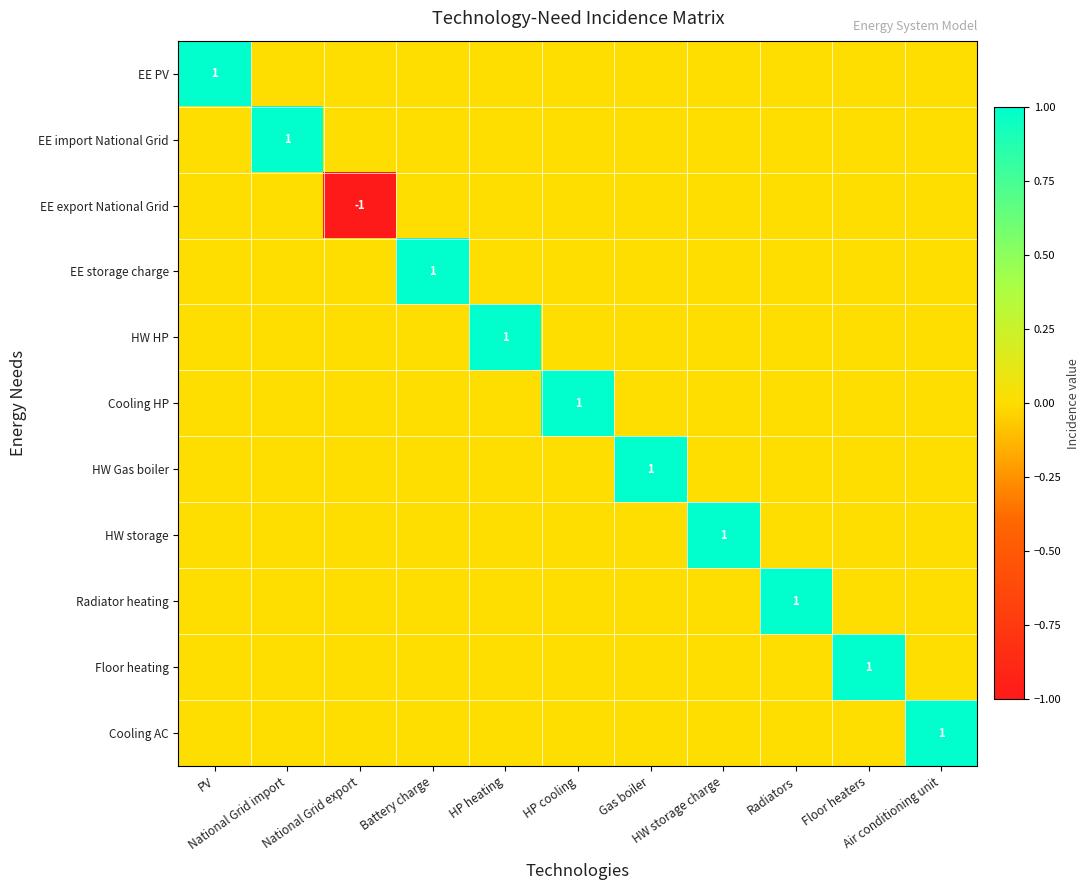

The HW storage series shows 1 at HW storage charge. True or false?

False